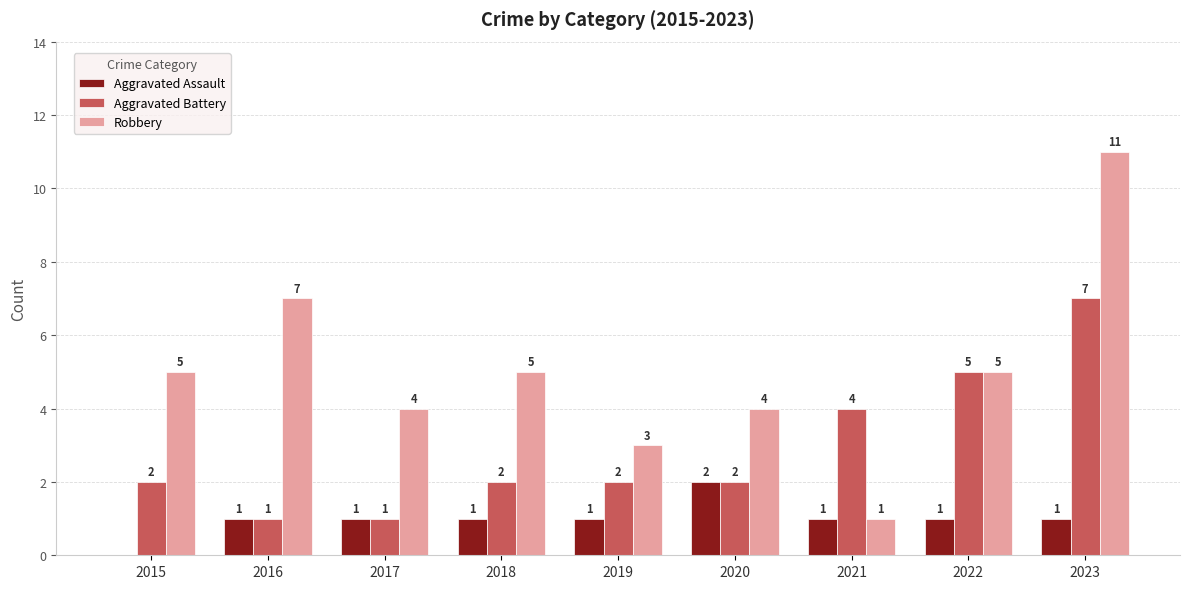

How many Aggravated Battery values are between 2 and 4?

5